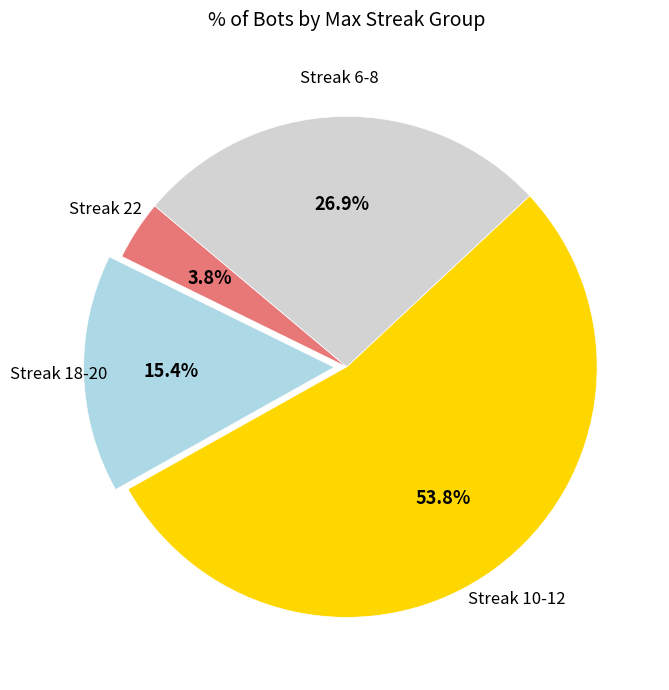

How many slices are in this pie chart?

4